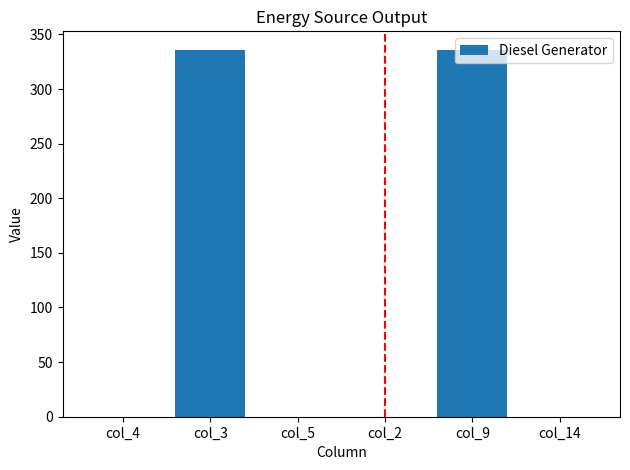

Approximately how many times larger is the value at col_9 compared to col_3?

1.0